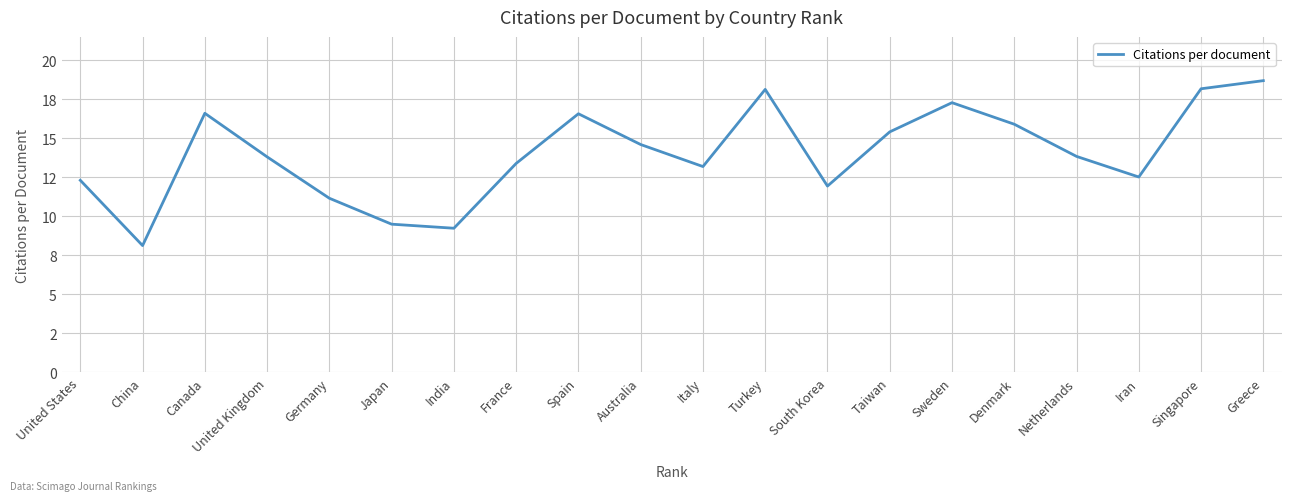

Is this an area chart (filled region under the line)?

No